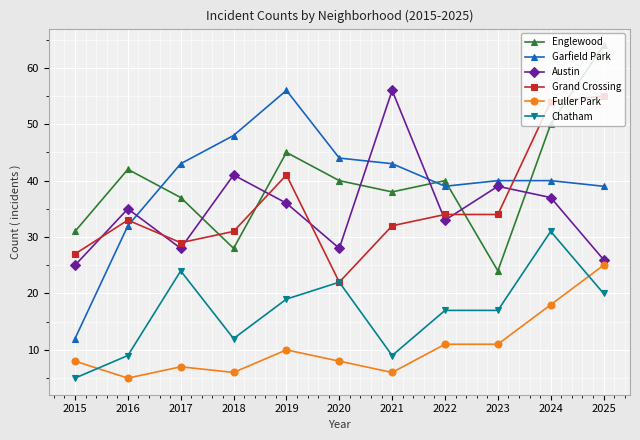

Which category has the highest value in the Englewood series?

2025